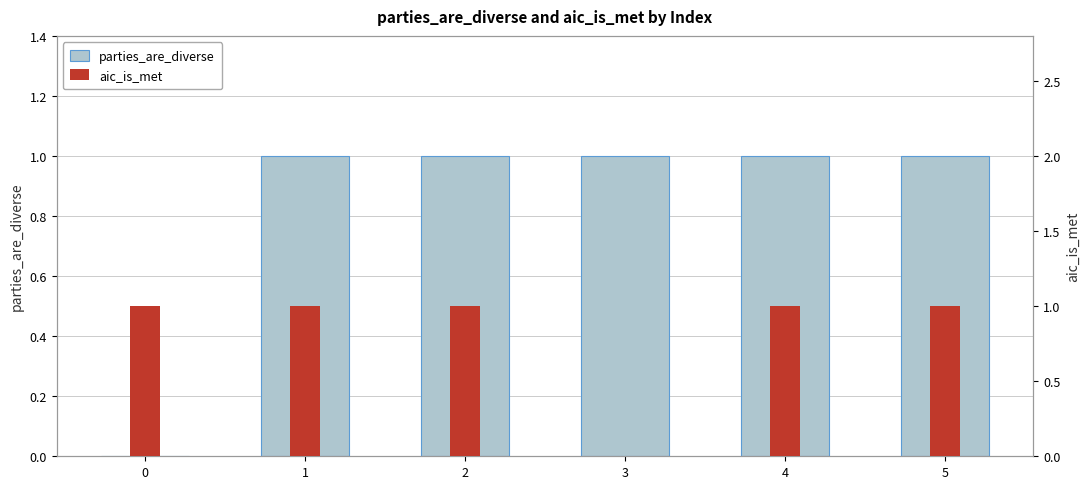

What is the average value of the aic_is_met series?

1